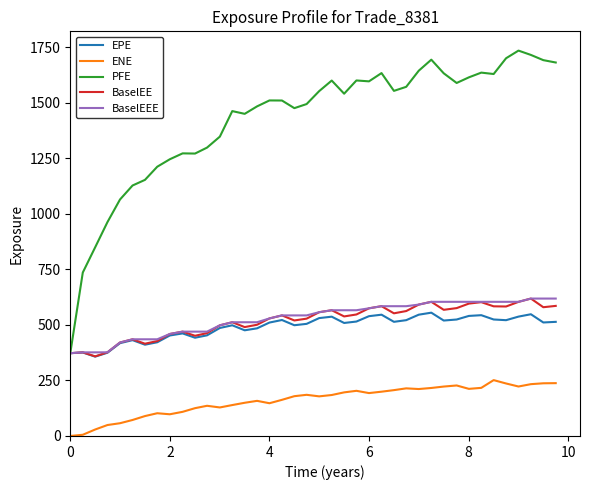

Does the chart display data point markers on the line(s)?

No